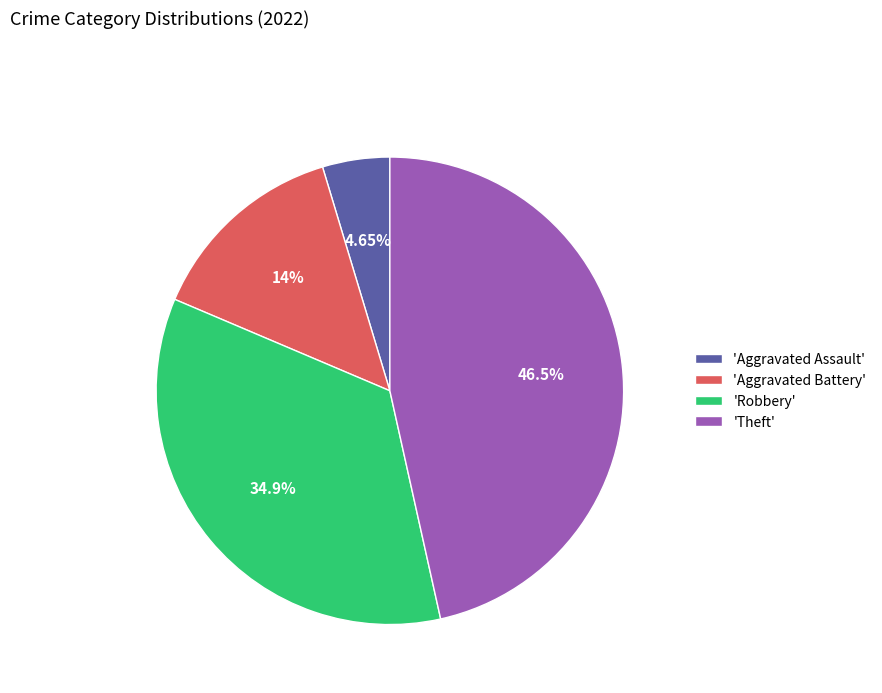

Which category has the biggest portion of the pie?

'Theft'